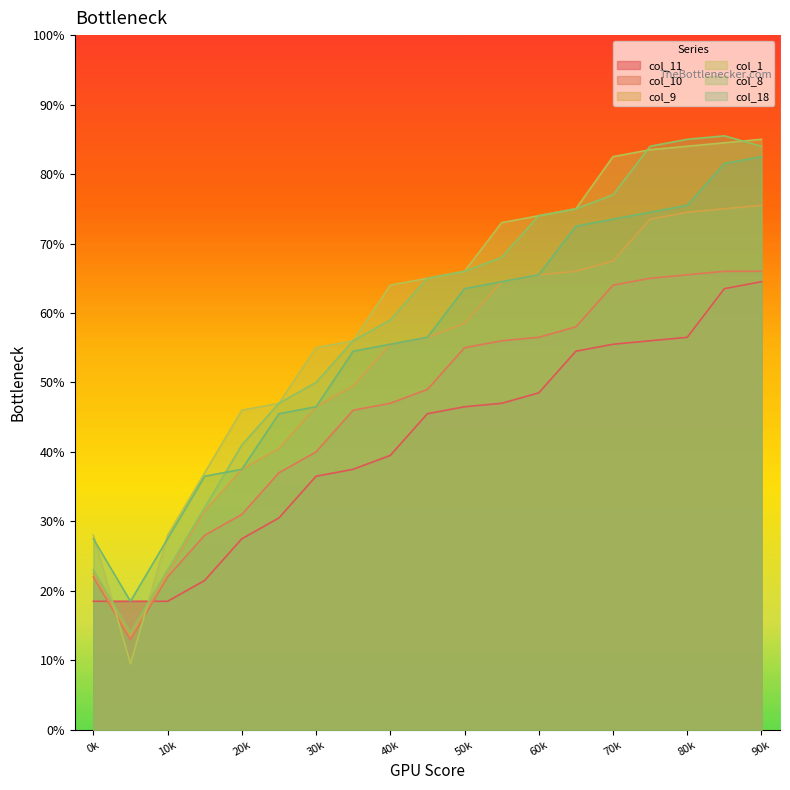

List the labels in order of col_1 value, largest first.

18, 17, 16, 15, 14, 13, 12, 11, 10, 9, 8, 7, 6, 5, 4, 3, 0, 2, 1